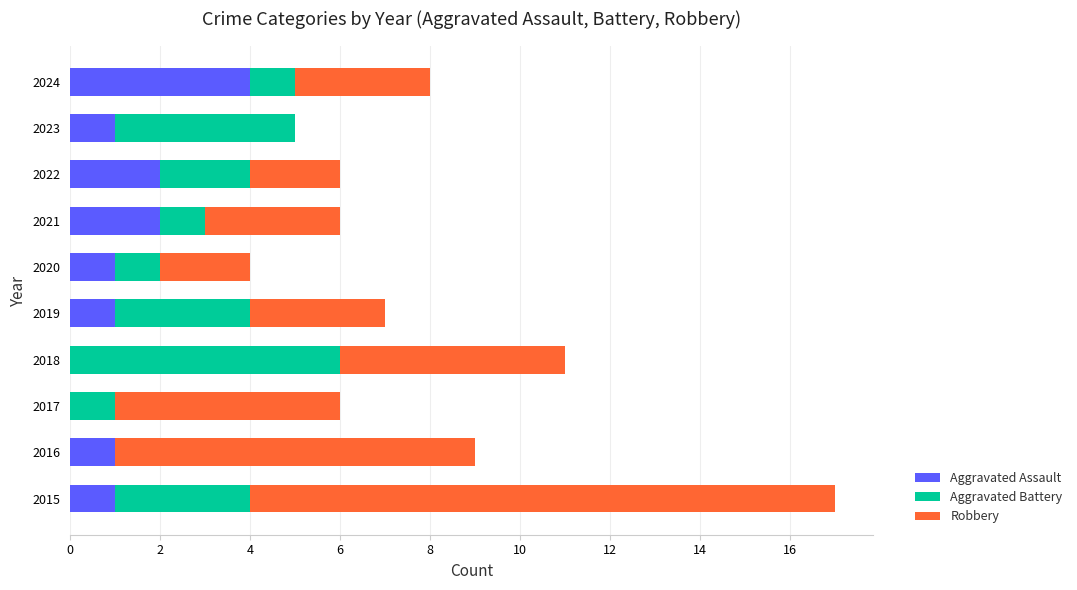

The Aggravated Assault series shows 0 at 2016. True or false?

False